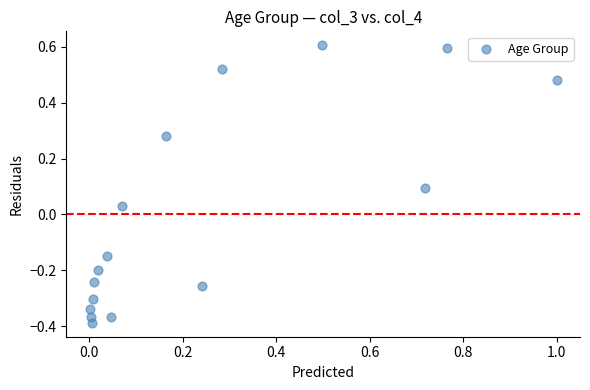

What is the range of X values (max minus min)?

1.0